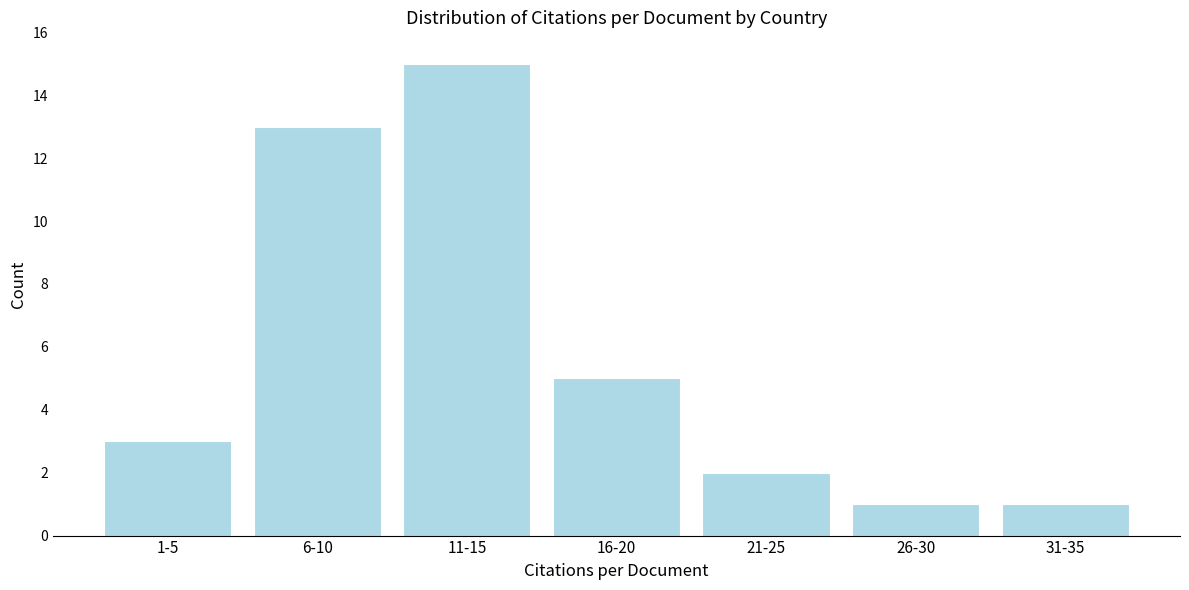

Reading left to right, extract all data points from this chart.

1-5=3	6-10=13	11-15=15	16-20=5	21-25=2	26-30=1	31-35=1